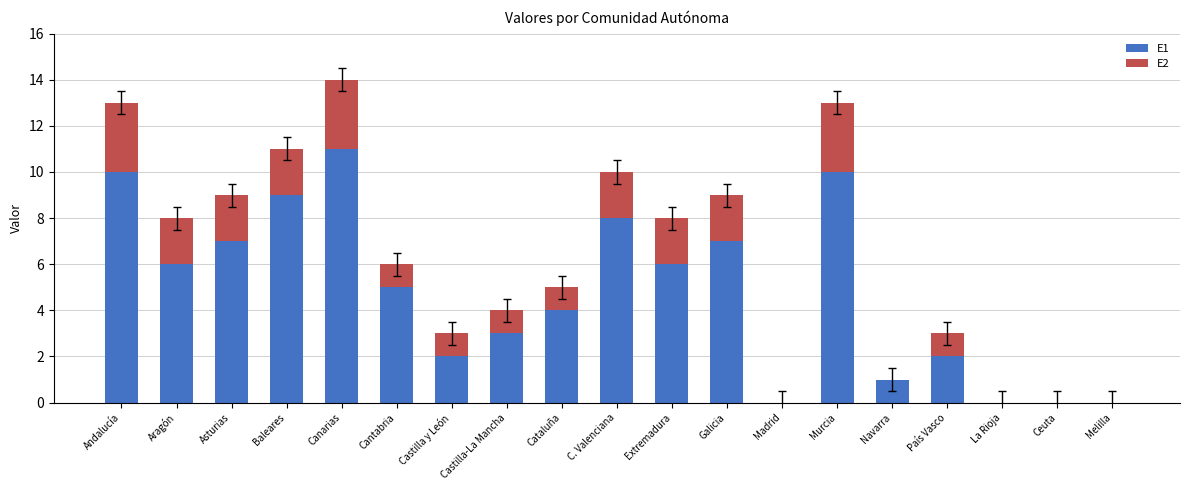

The E1 series shows 4 at Aragón. True or false?

False